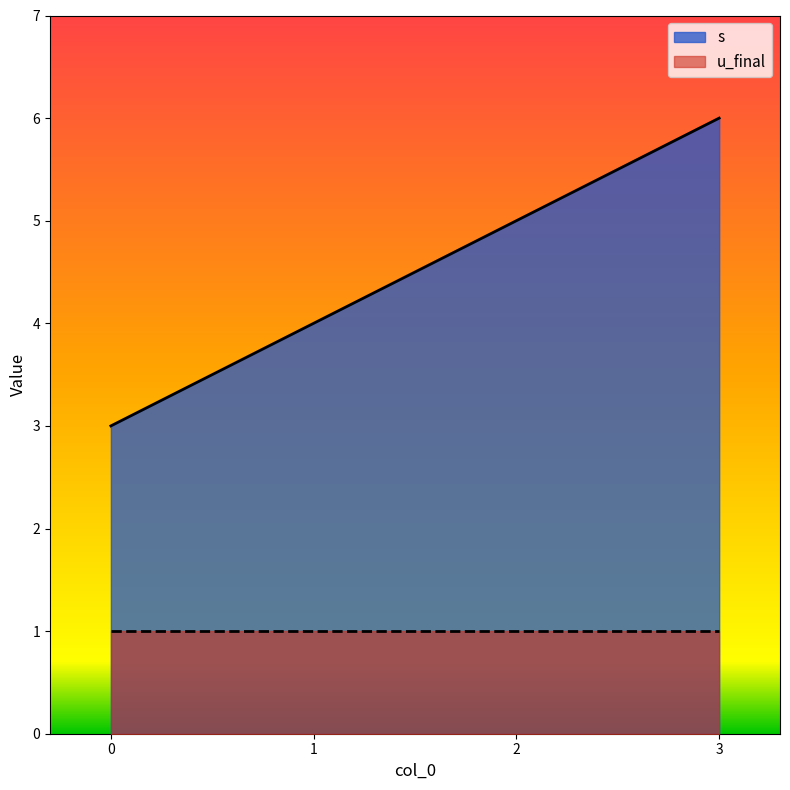

Reading right to left, extract all data points from this chart.

3=6	2=5	1=4	0=3